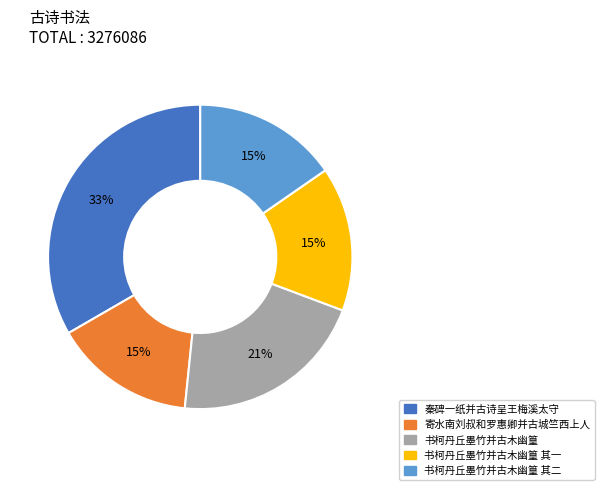

Does any single category account for the majority?

No